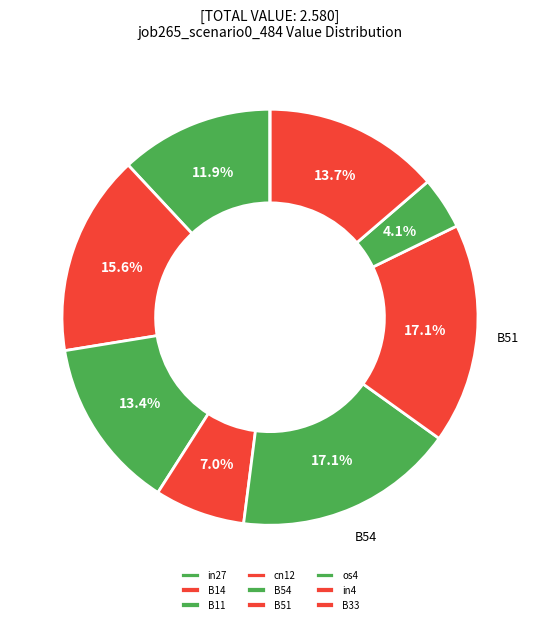

Count the number of slices in the pie.

9